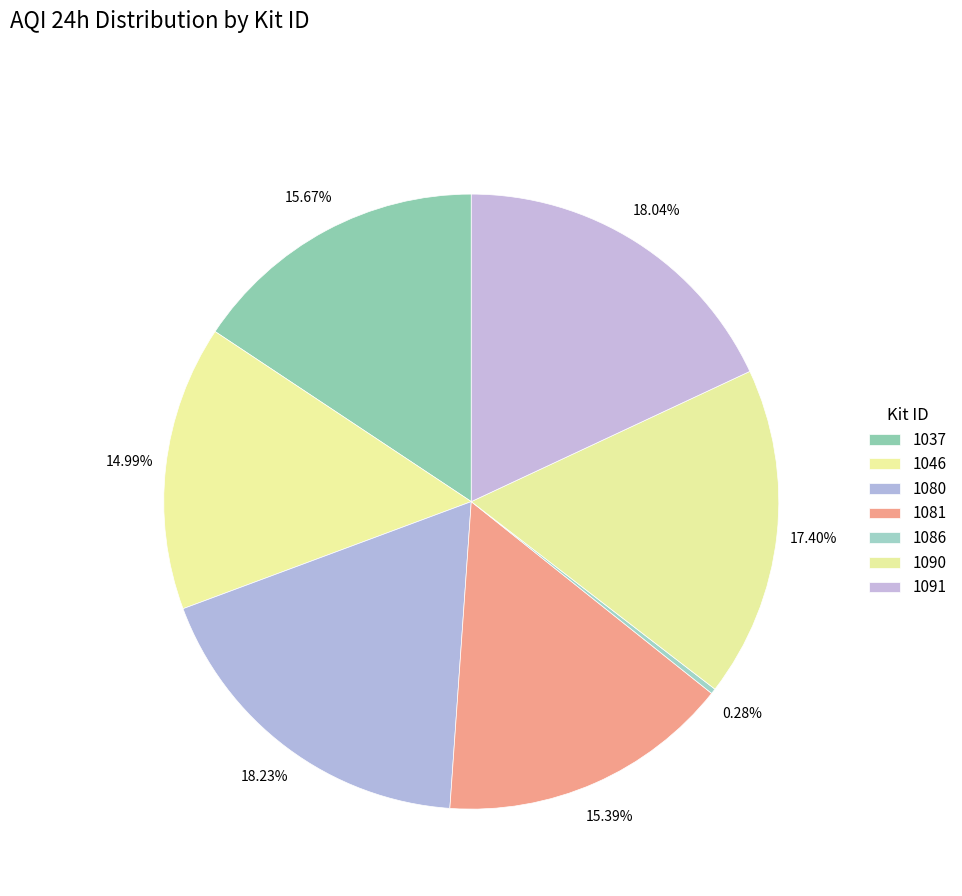

What percentage is the 1081 slice, to the nearest percent?

15%